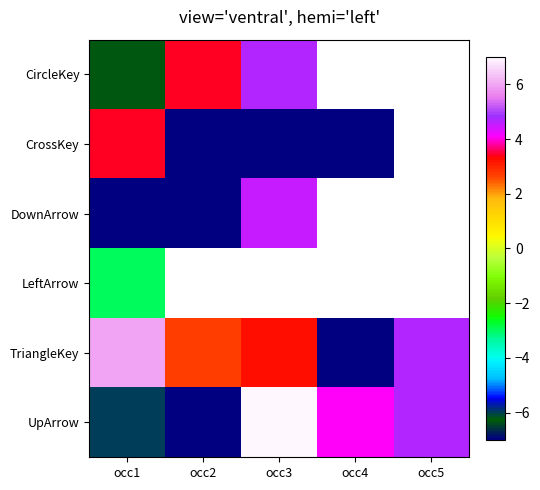

Count the number of categories in the chart.

5